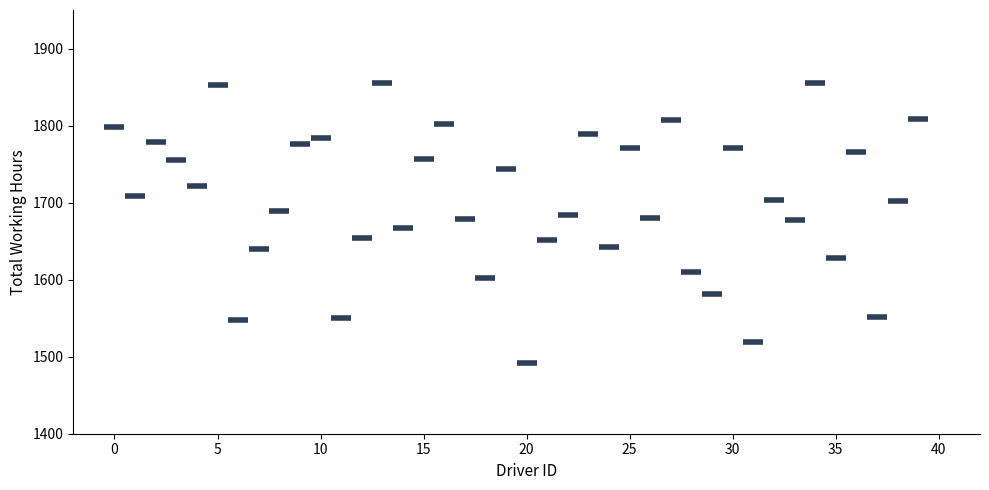

What is the range of Y values (max minus min)?

364.0